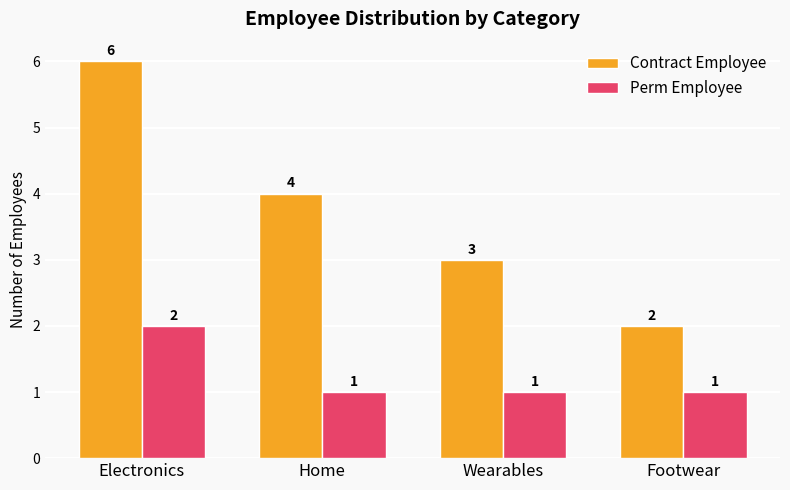

True or false: Contract Employee has a value of 2 at Footwear.

True